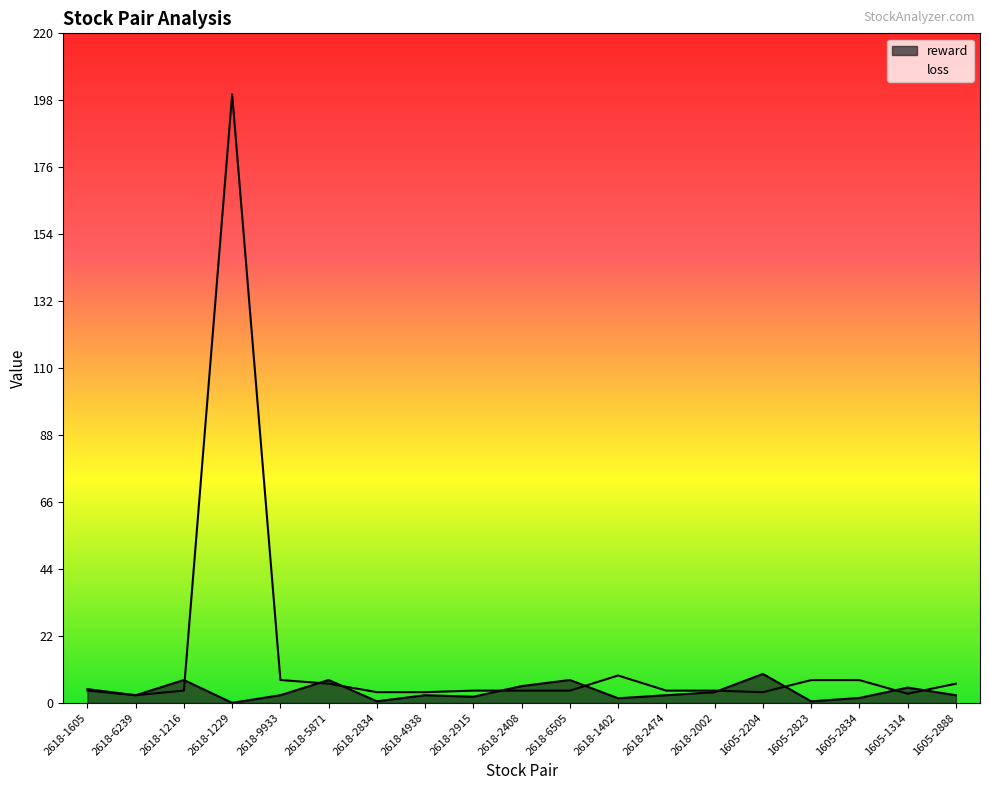

At which label does reward first exceed 2?

2618-1605